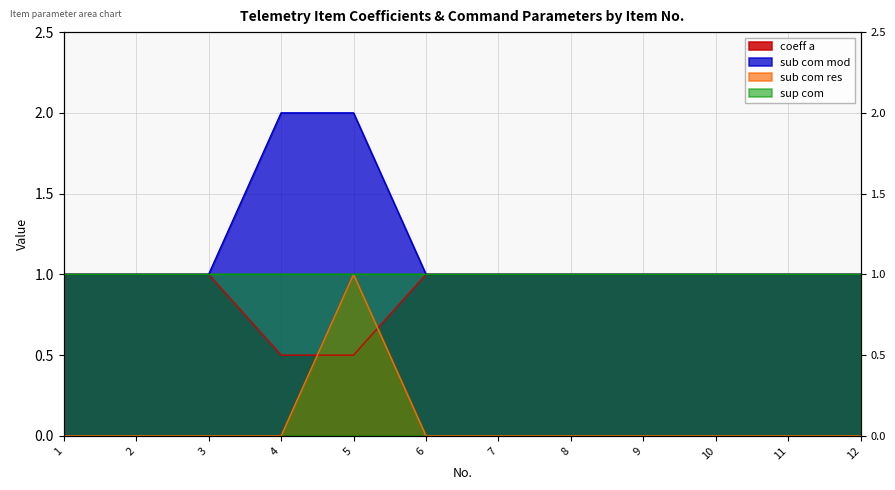

True or false: sub com res and sub com mod cross at least once.

False